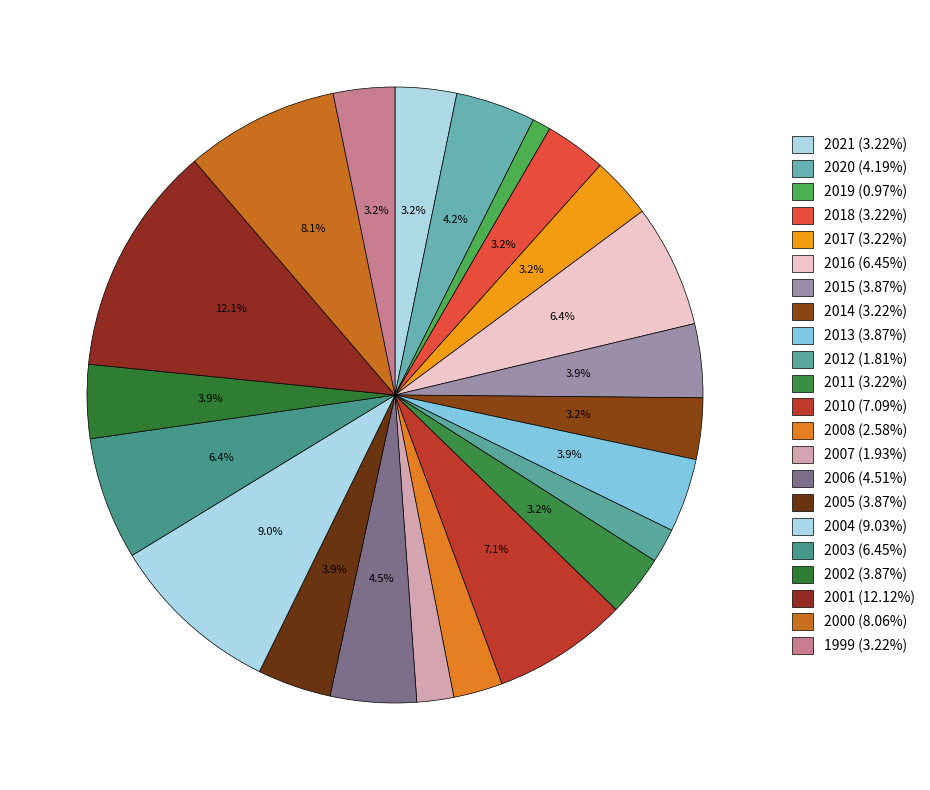

To the nearest percent, what portion does 2005 represent?

4%